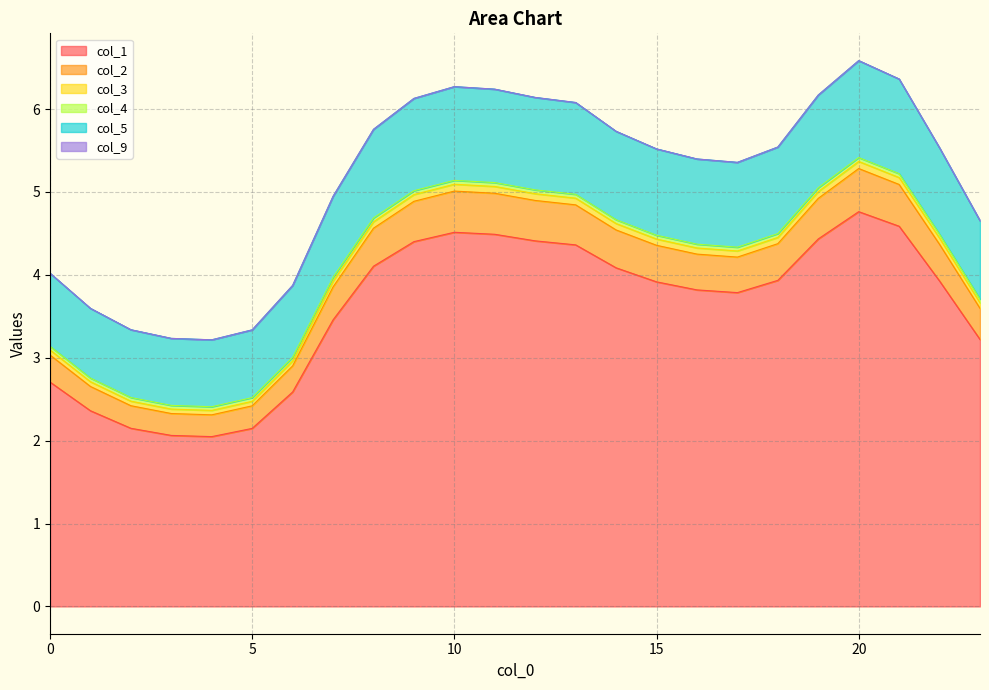

What is the minimum value for col_1?

2.0